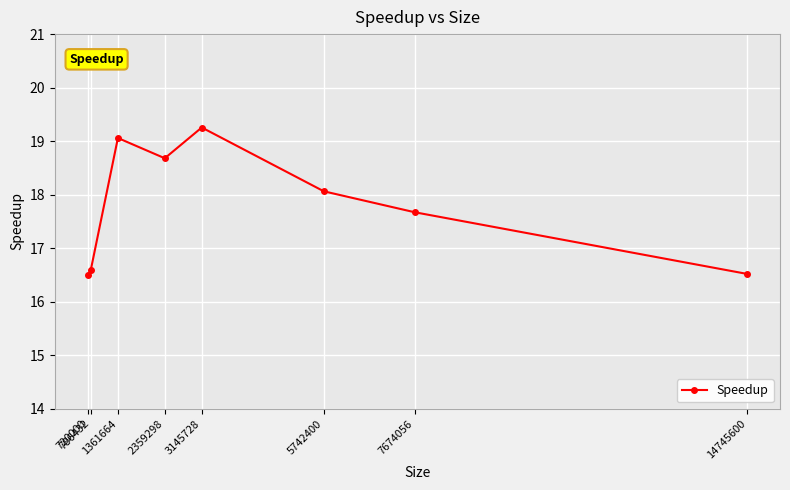

Where is the data nearest to the value 17?

786432